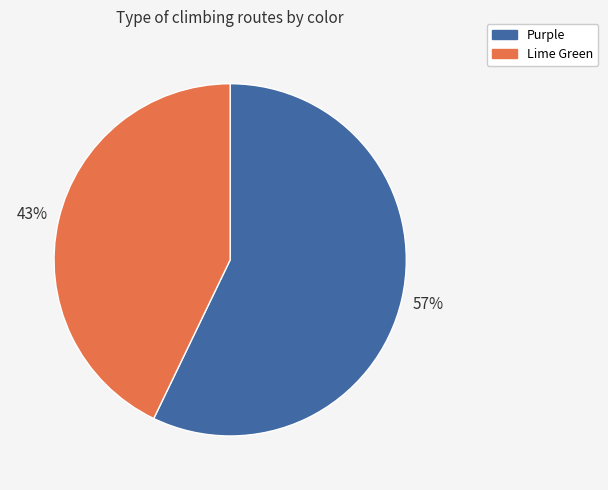

How many segments does this pie chart have?

2